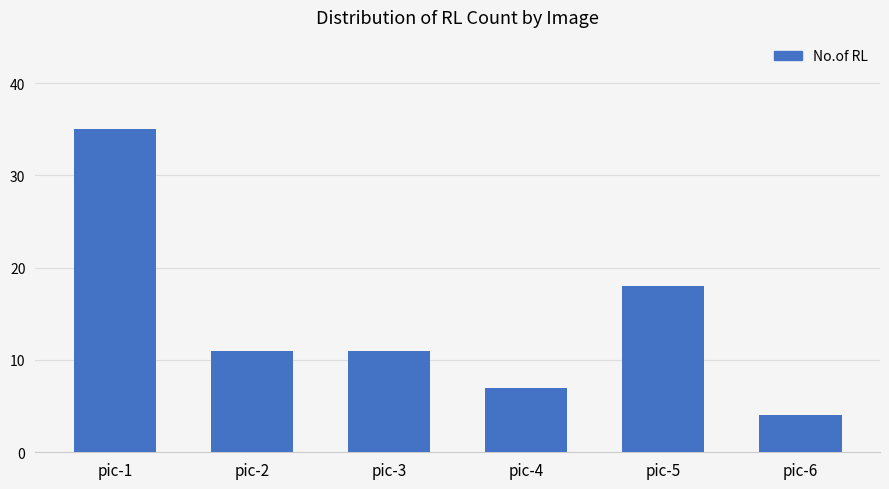

Between pic-3 and pic-5, which is larger?

pic-5